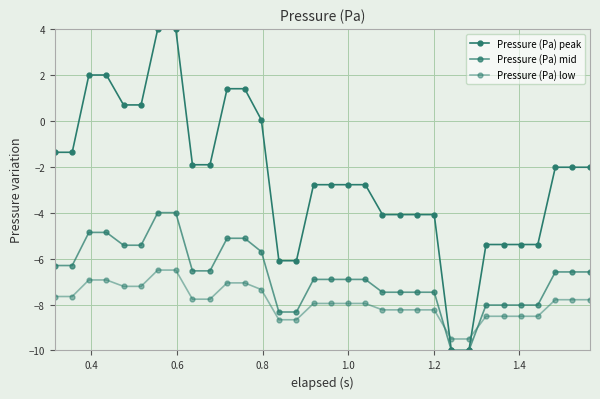

How many series are shown in this chart?

3